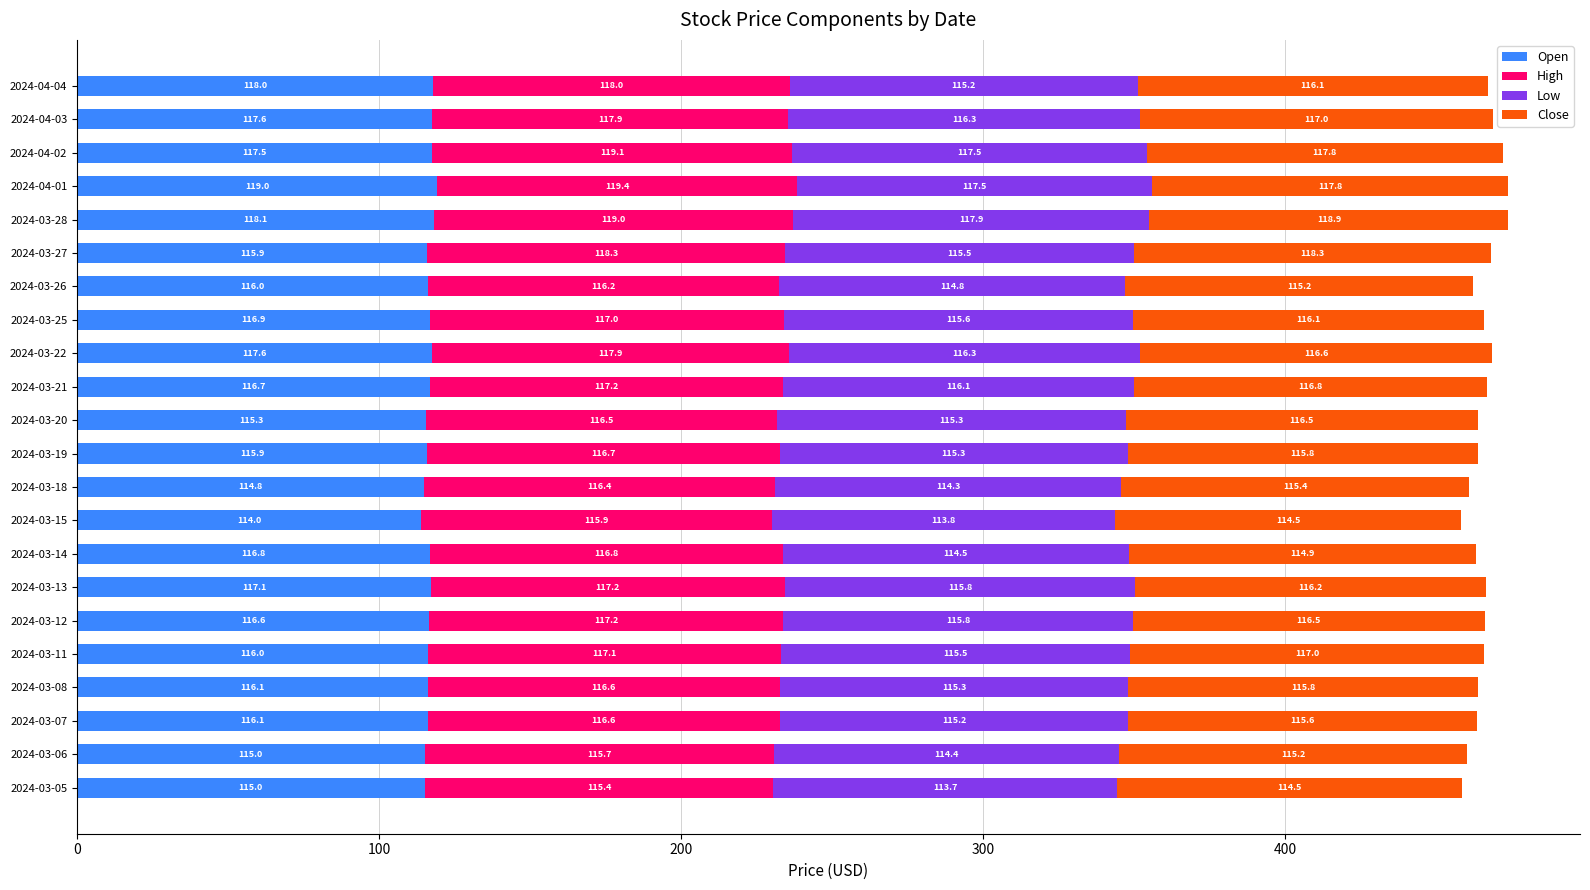

What is the average value of the Open series?

116.5